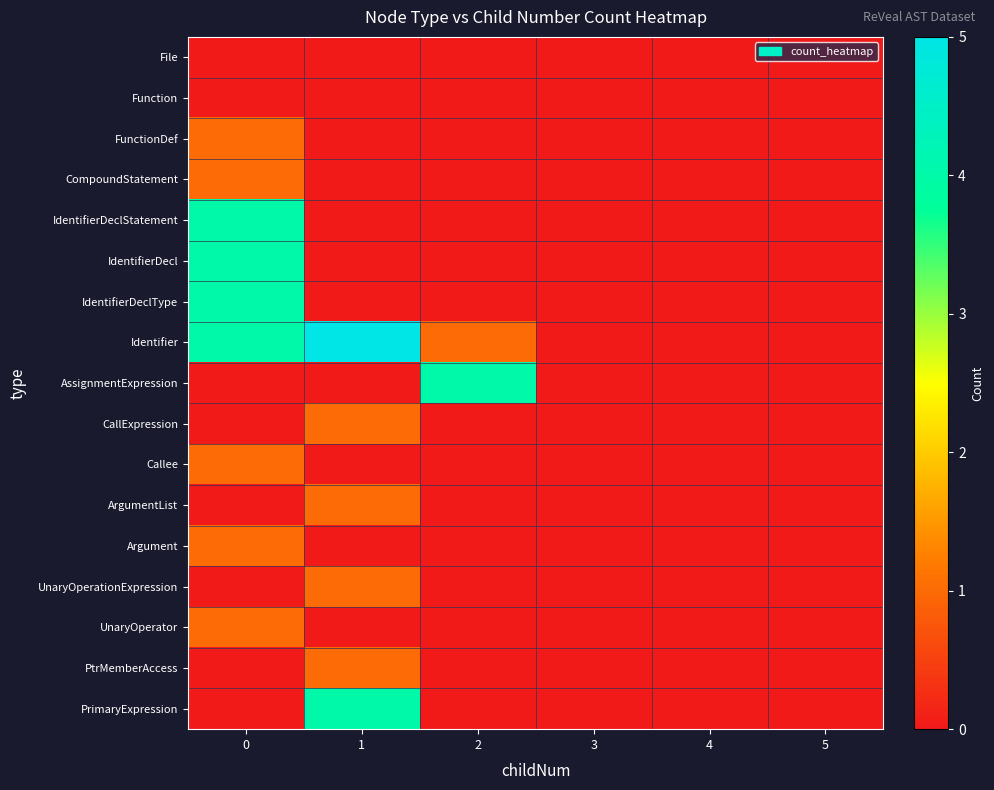

Which label corresponds to the largest value in the chart?

1